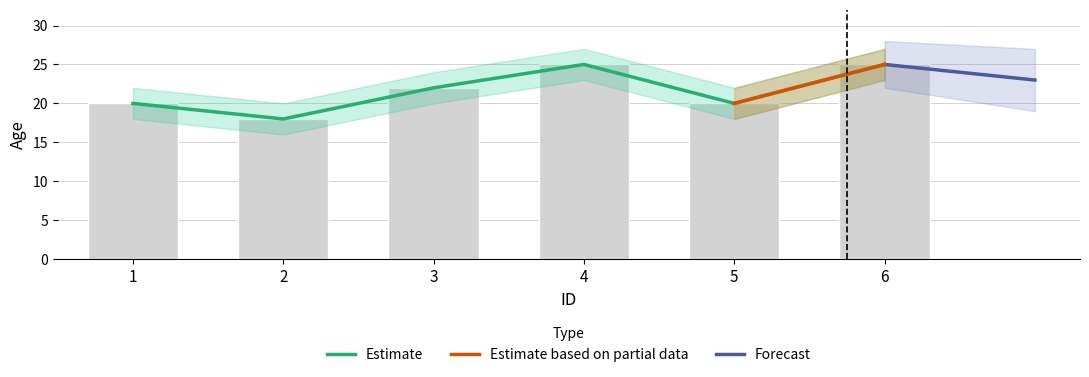

What is the maximum value shown in the chart?

25